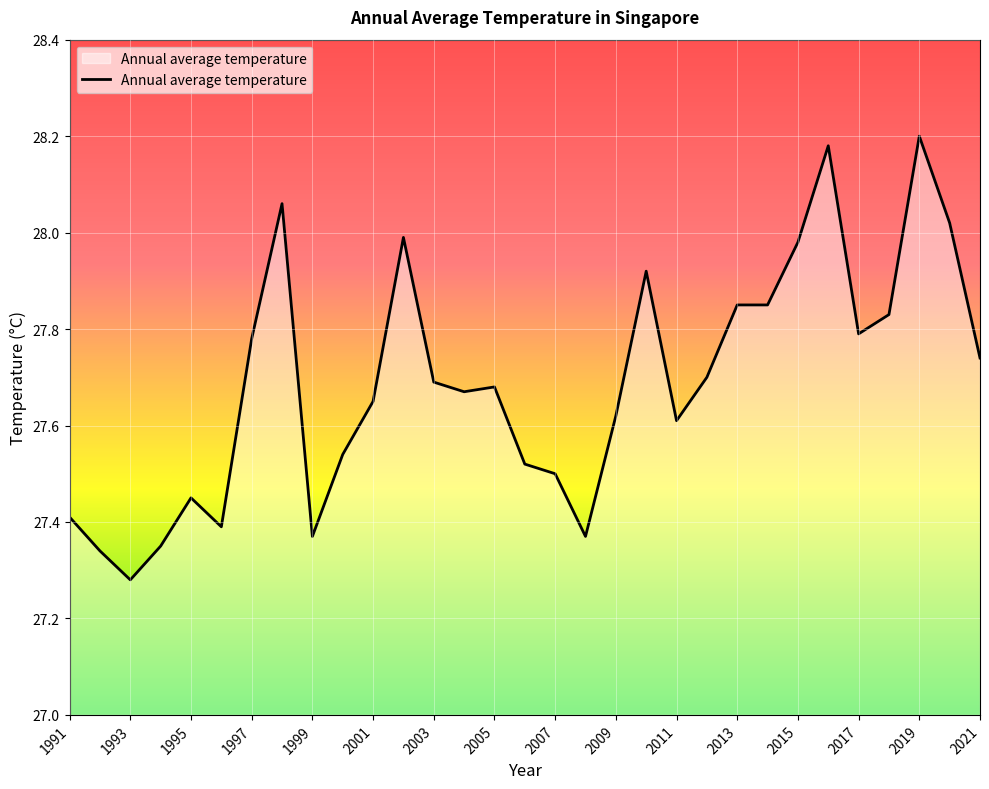

What is the difference between the maximum and minimum values?

0.9